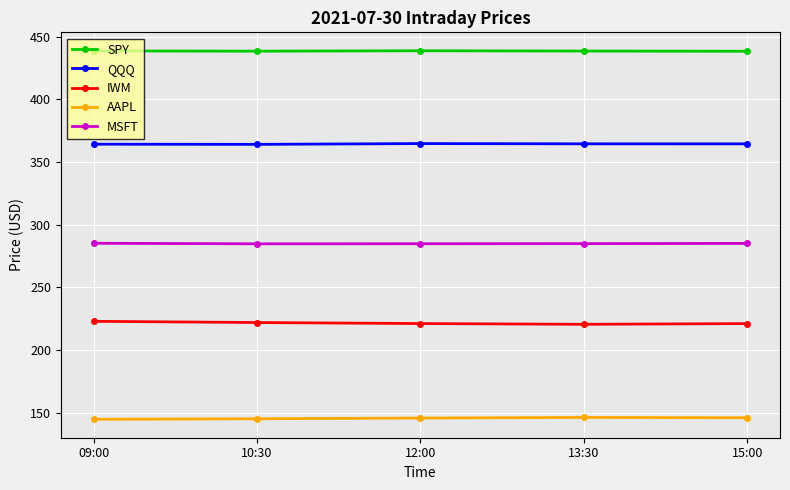

How many lines are shown in the chart?

5